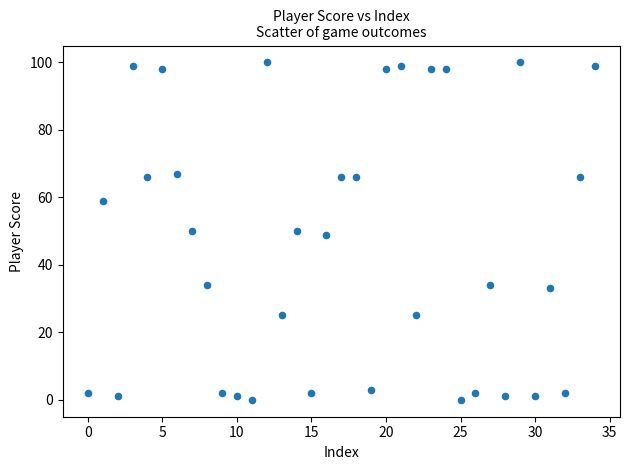

What is the range of Y values (max minus min)?

100